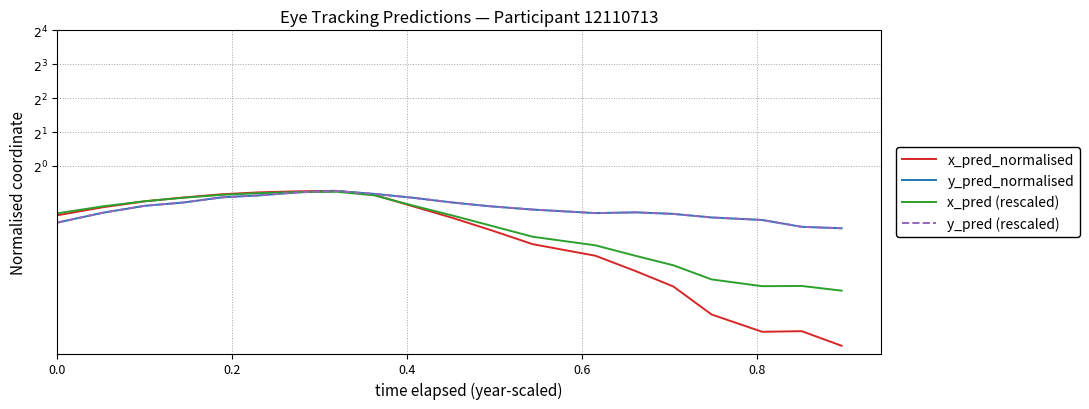

Is the value of x_pred (rescaled) at 12 greater than the value of y_pred_normalised at 0.2?

No